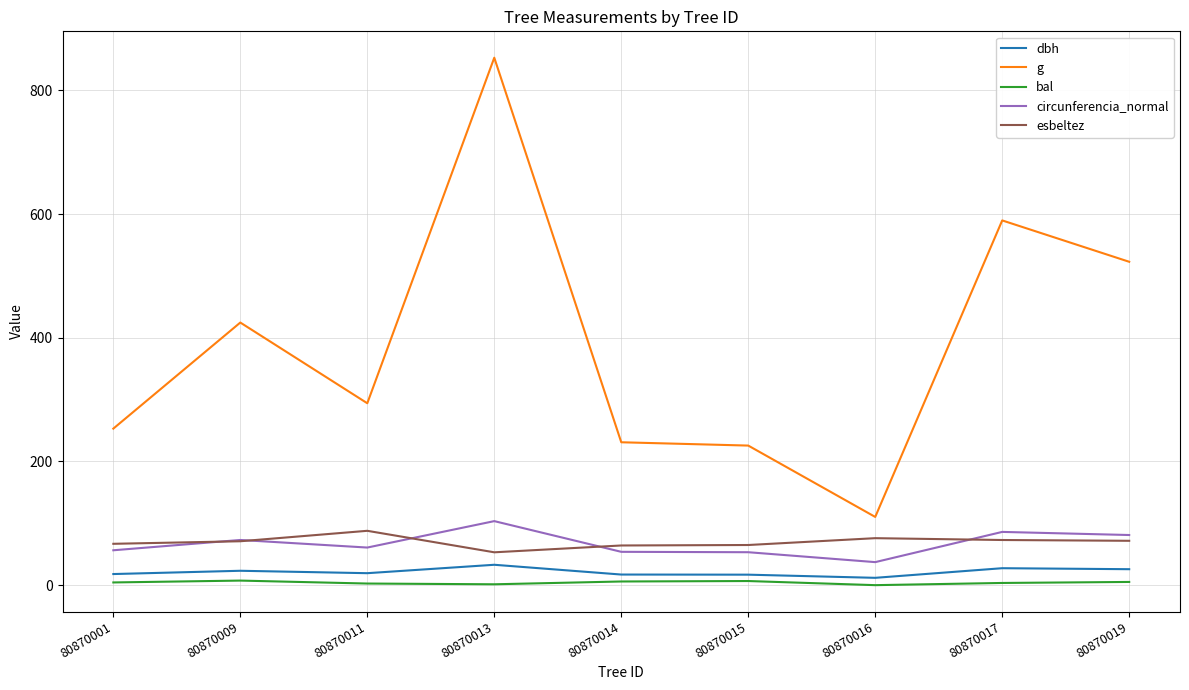

True or false: circunferencia_normal and dbh cross at least once.

False